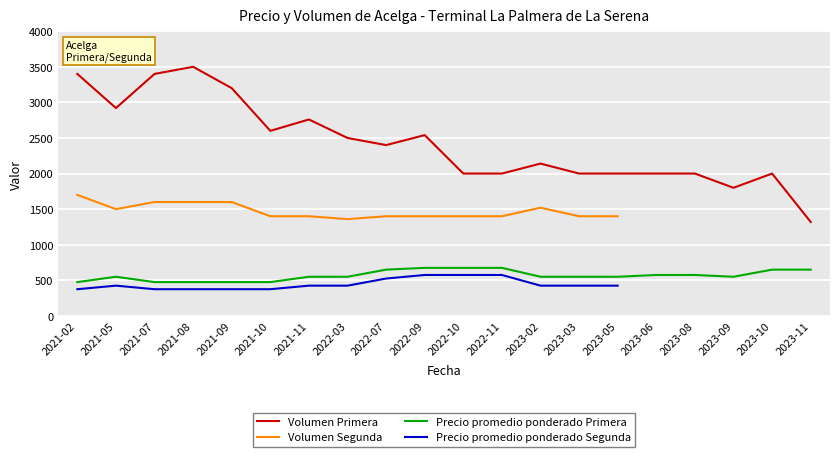

Which label corresponds to the largest value in the chart?

2021-08